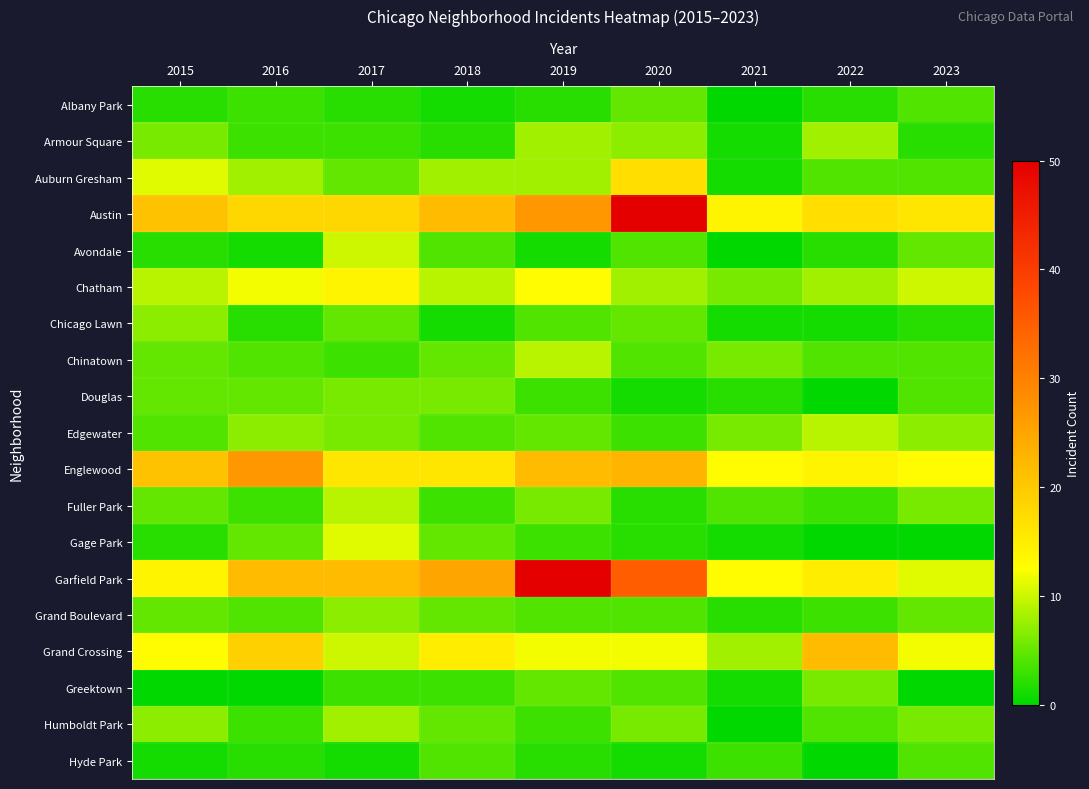

Which has a higher value, 2021 or 2023?

2023